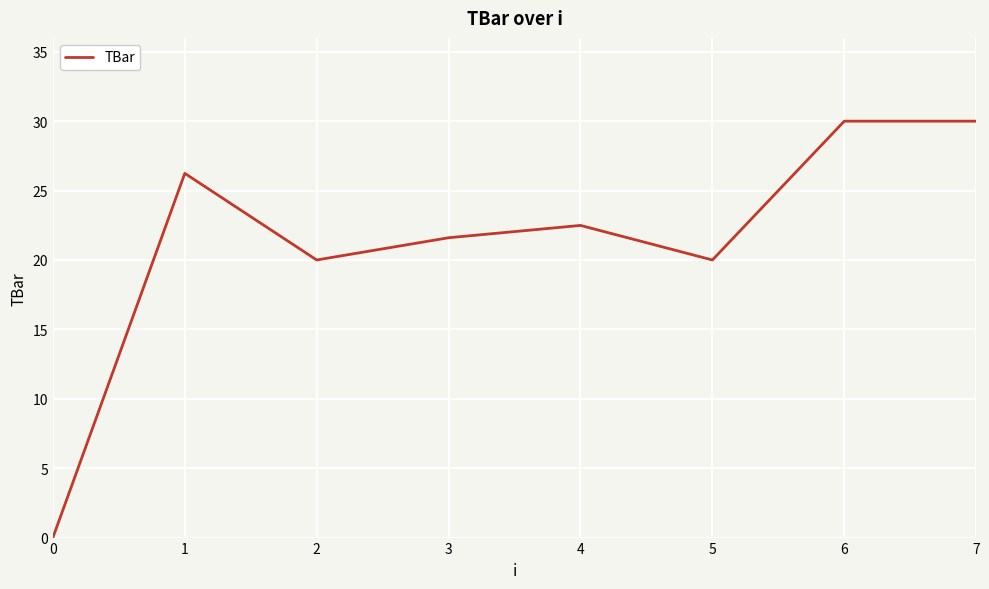

Is it true that the value at 0 is 19.5?

False